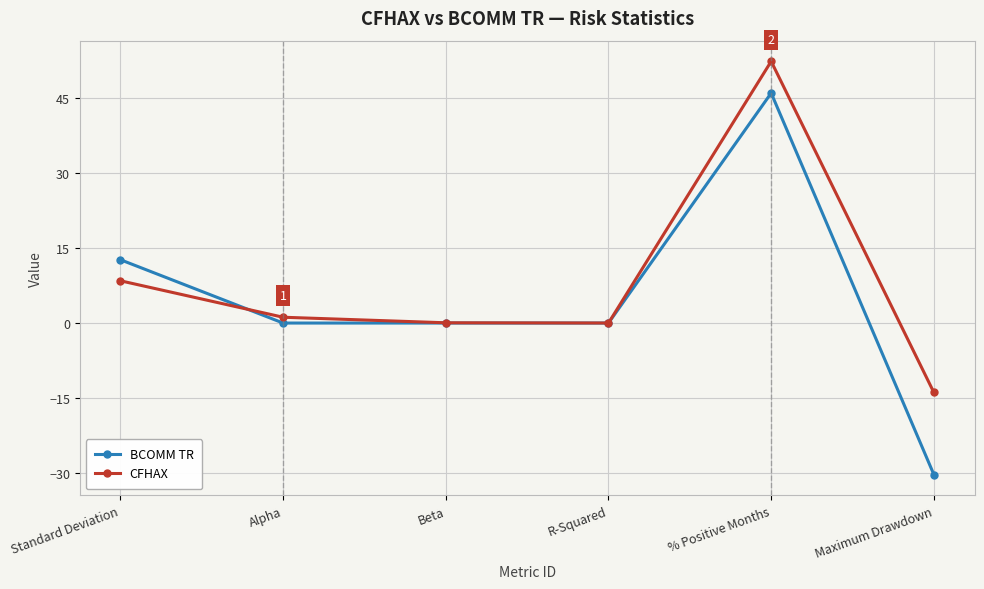

True or false: BCOMM TR and CFHAX cross at least once.

True